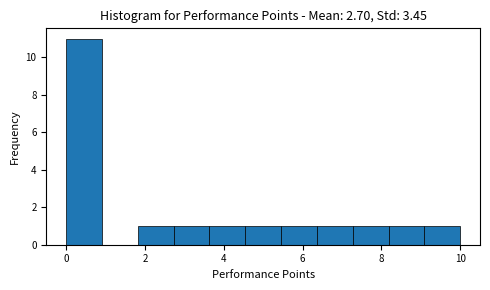

Over which range of the x-axis is the bar tallest?

0.0 to 1.0